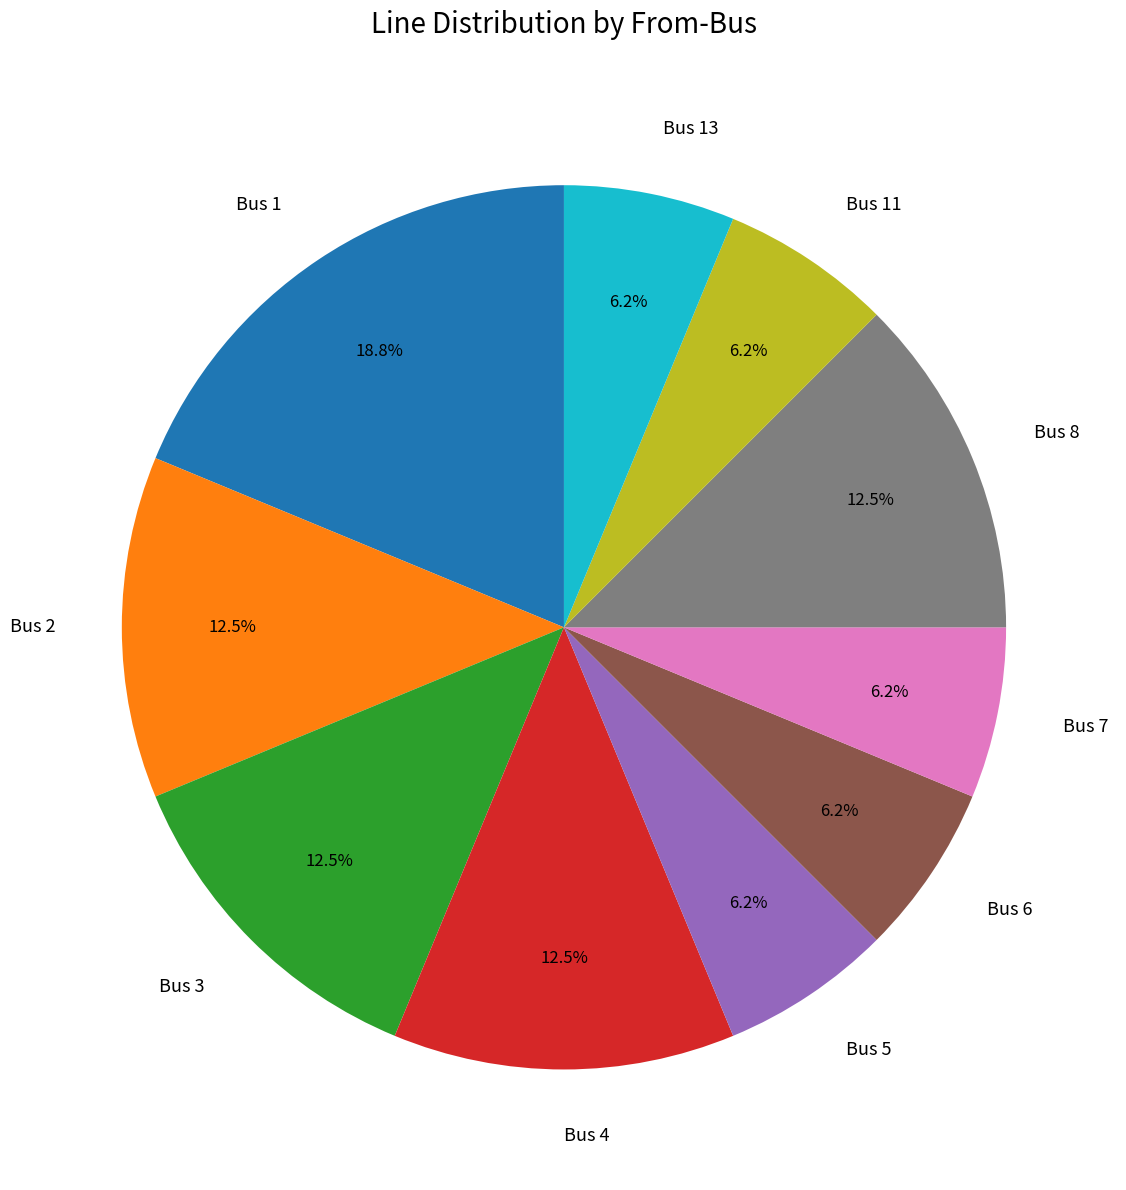

Approximately how many times larger is the value at Bus 7 compared to Bus 1?

0.3